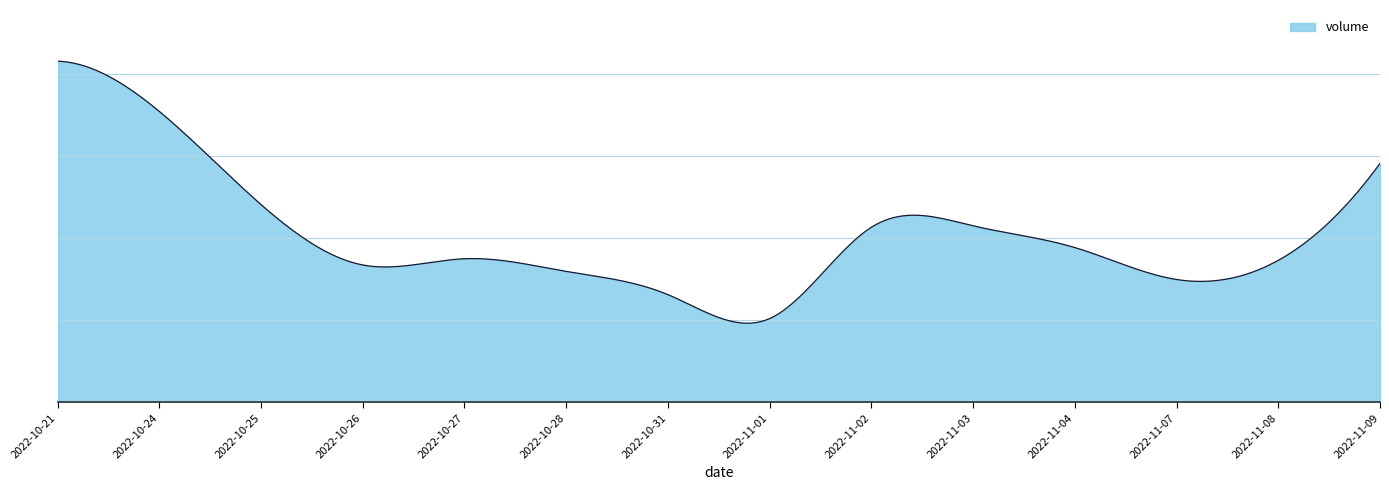

Does the chart have visible grid lines?

Yes